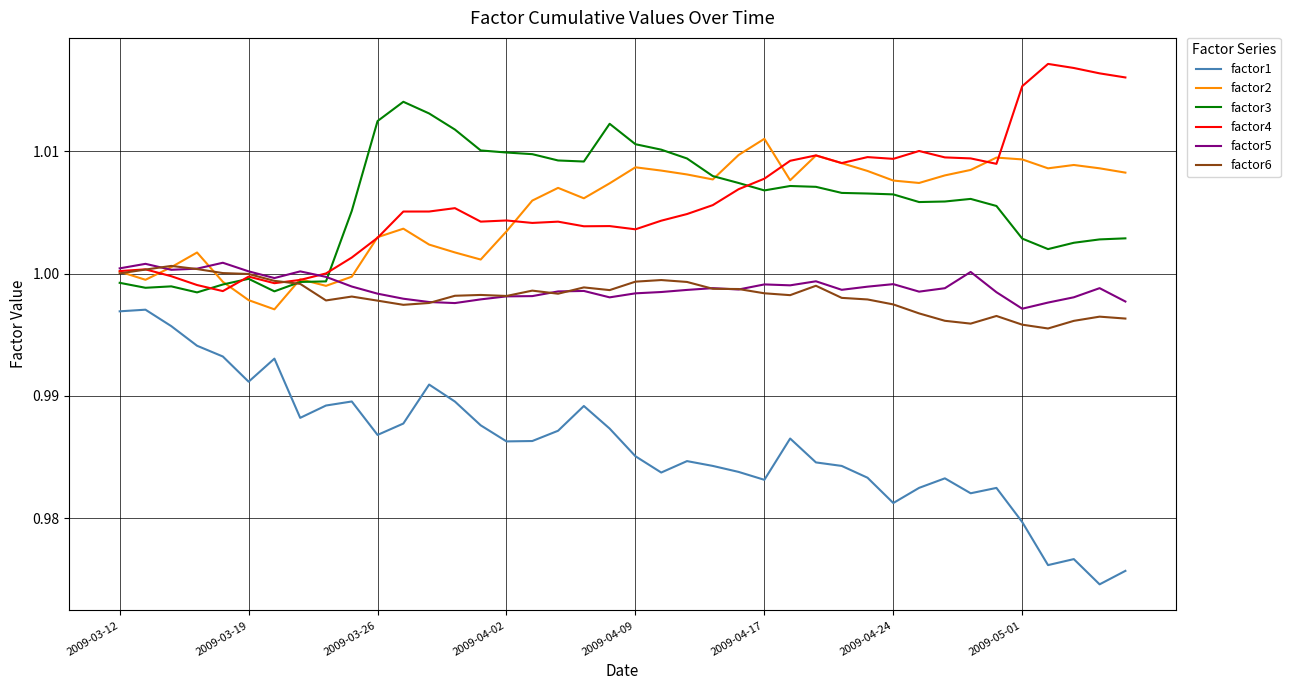

True or false: factor4 and factor1 intersect in this chart.

False